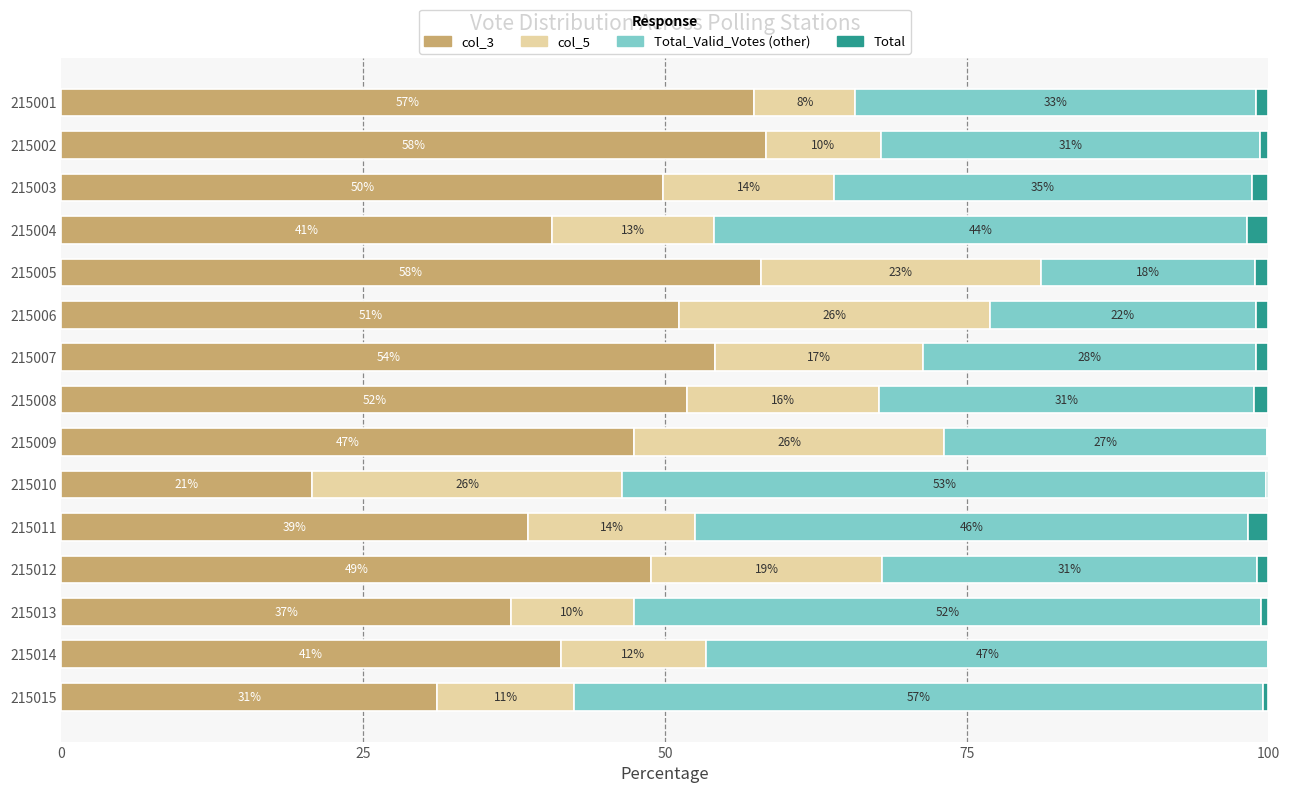

What are all the series names shown in the legend?

col_3, col_5, Total_Valid_Votes (other), Total